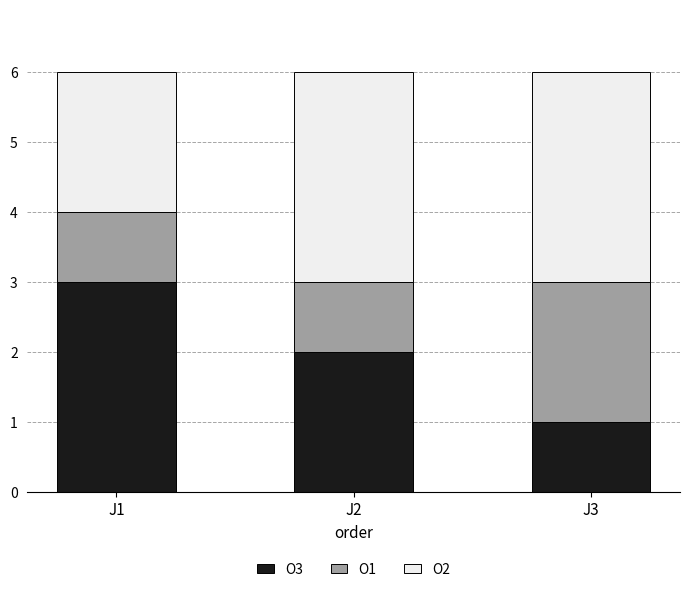

At which label does O3 reach its minimum?

J3